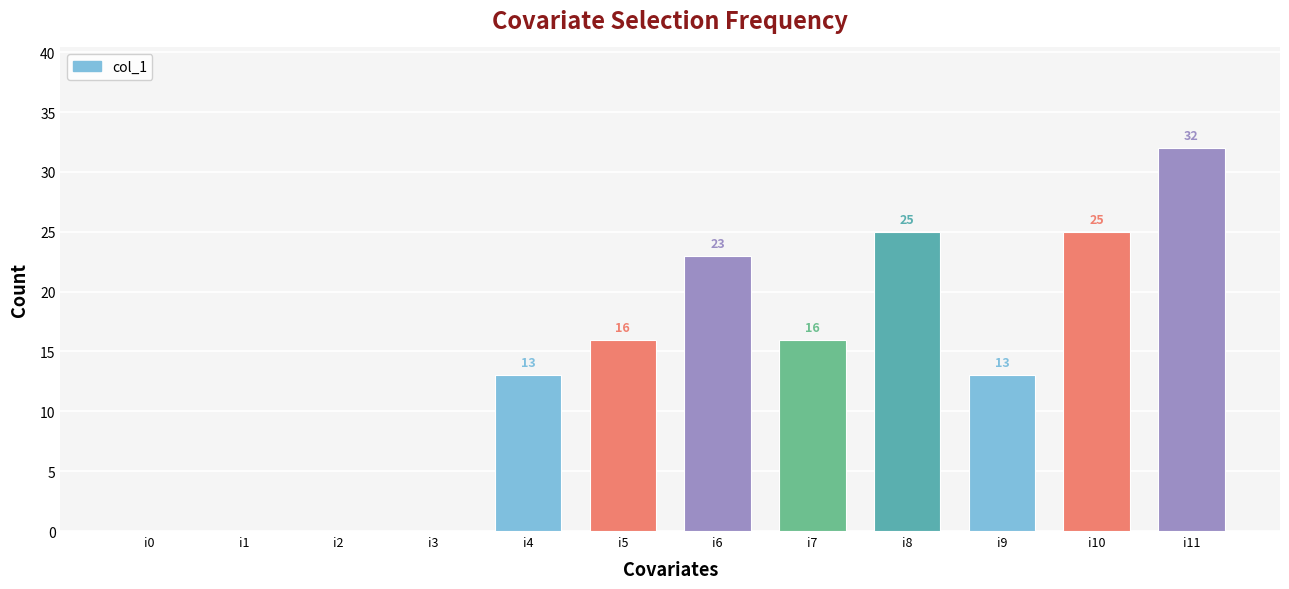

What is the difference between the values at i4 and i0?

13